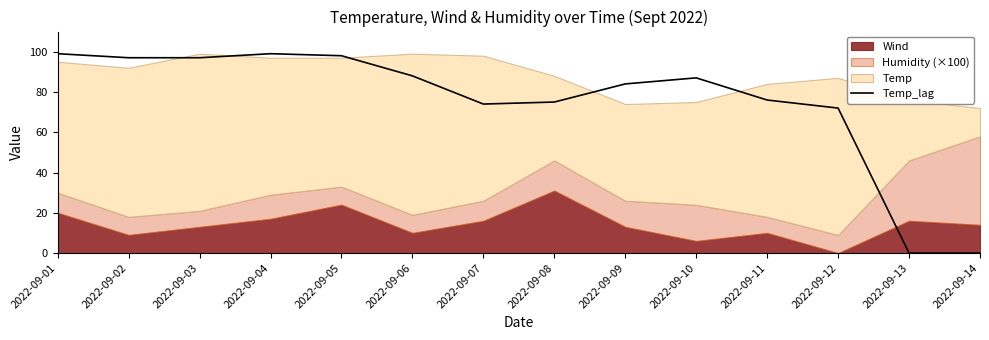

What is the greatest value displayed?

99